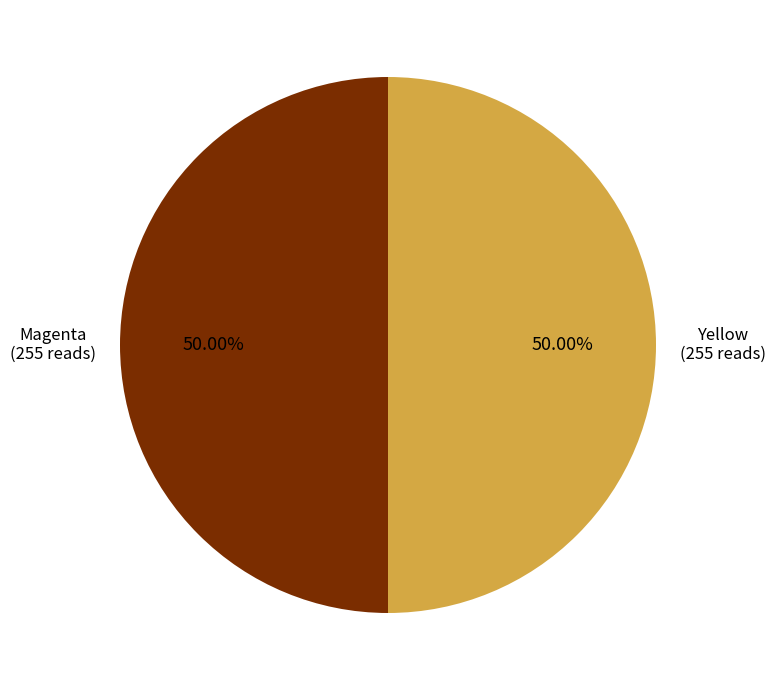

To the nearest percent, what is the difference between the largest and smallest slice percentages?

0%